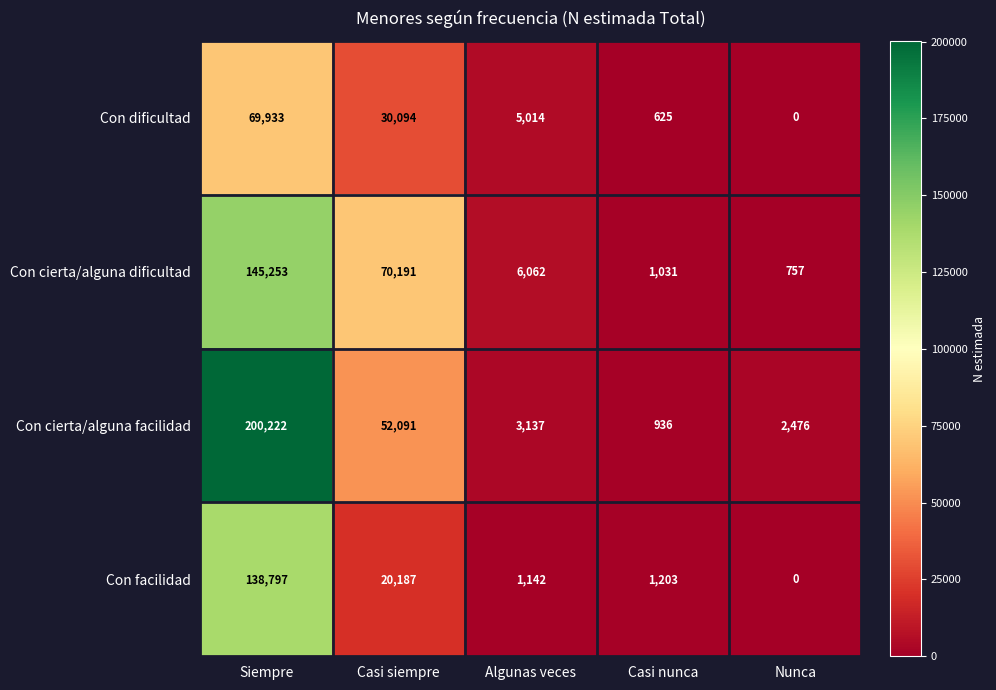

Which series has the largest range (max minus min)?

Con cierta/alguna facilidad